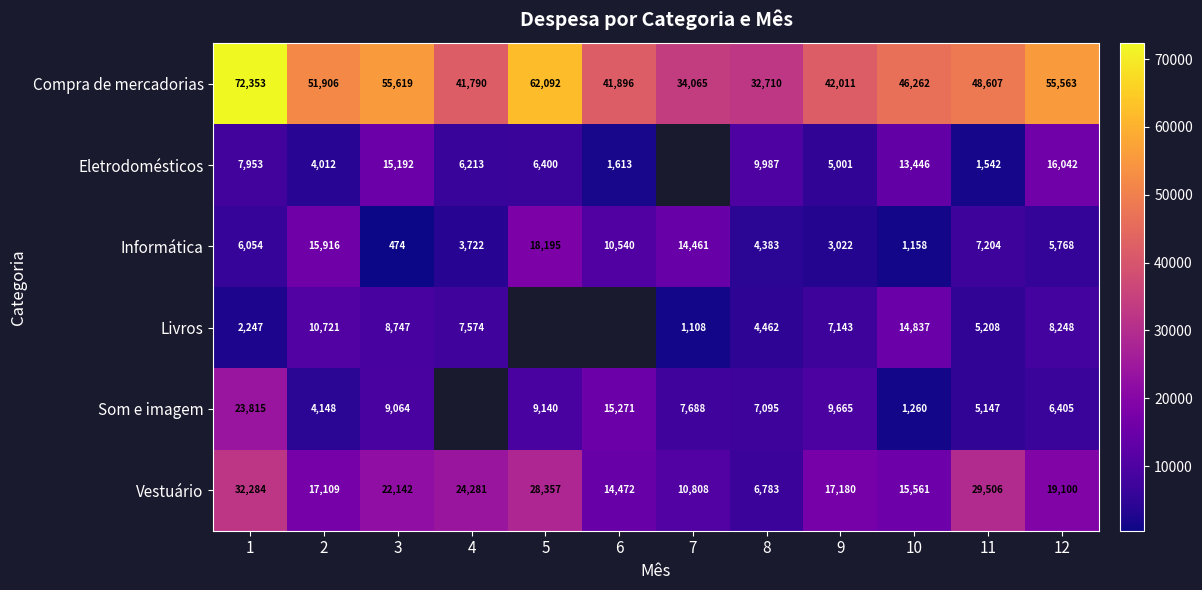

What is the difference between the Compra de mercadorias values at 10 and 1?

26091